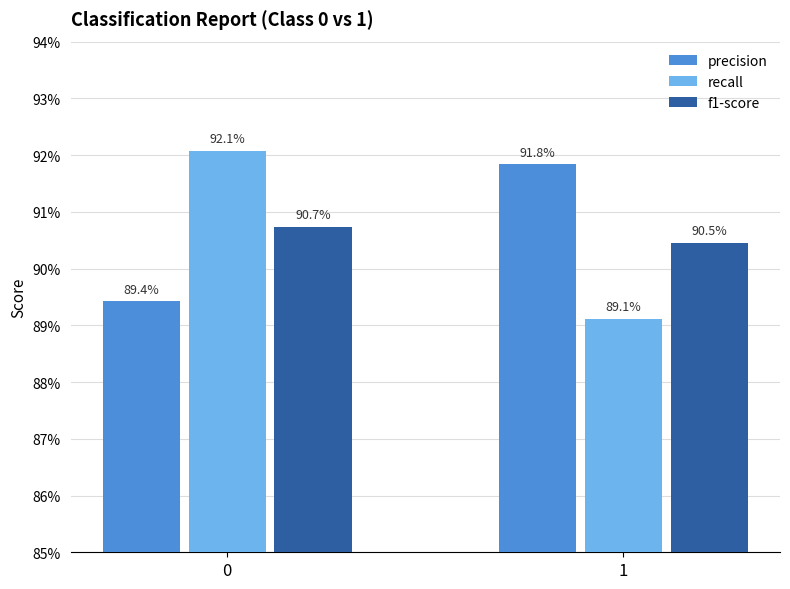

What are all the series names shown in the legend?

precision, recall, f1-score